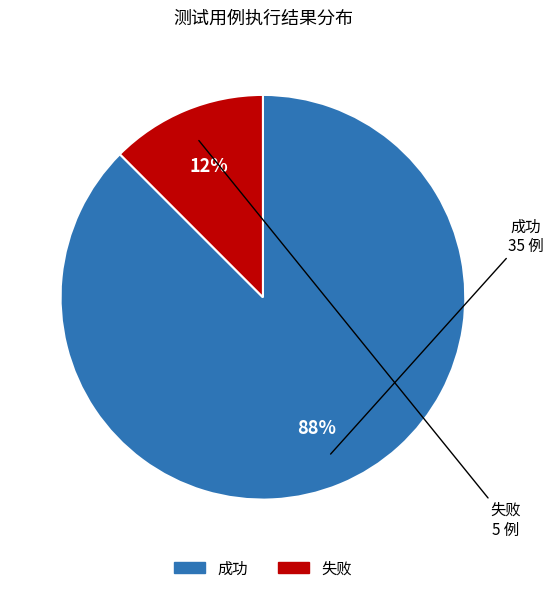

Is 成功 the majority of the pie?

Yes